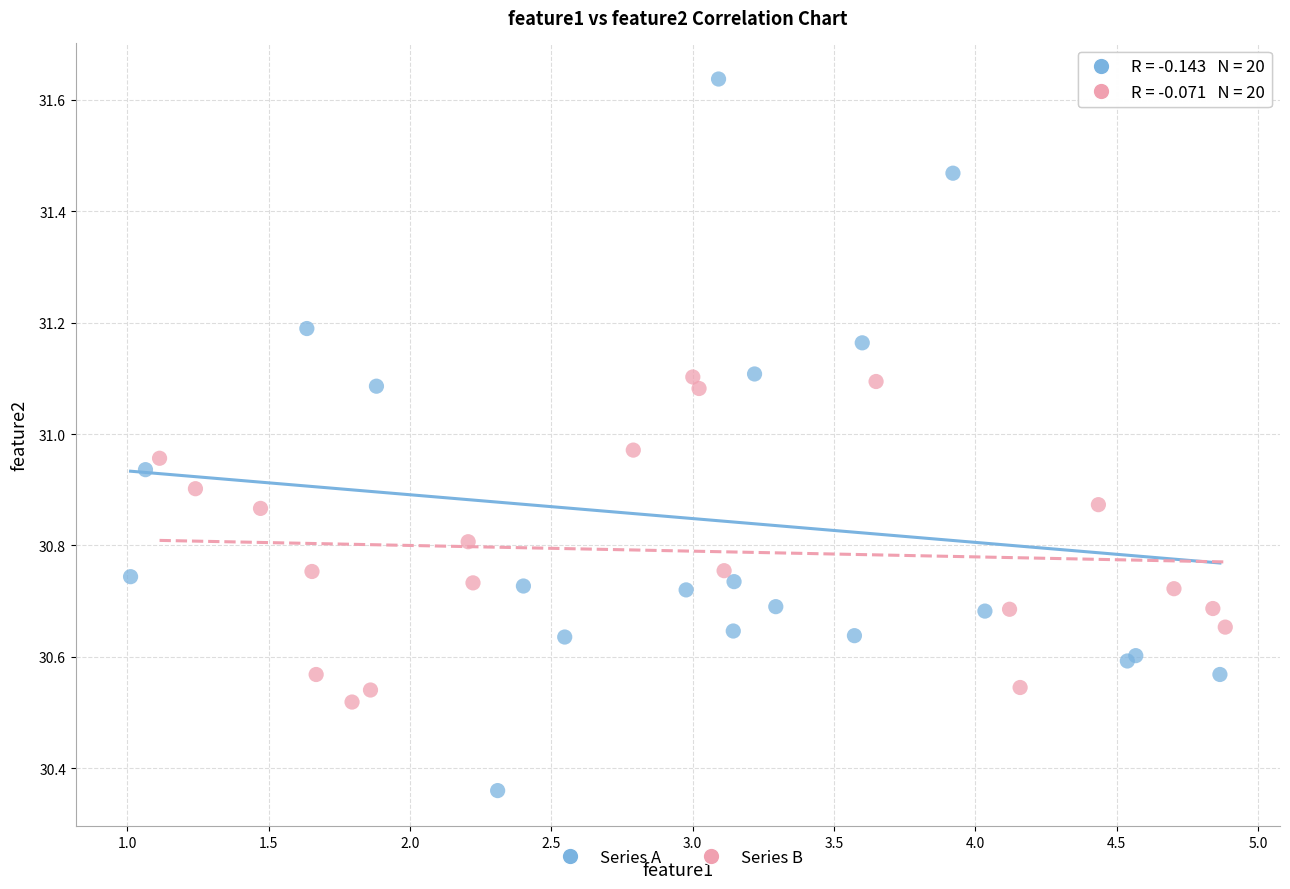

What are all the series names shown in the legend?

Series A, Series B